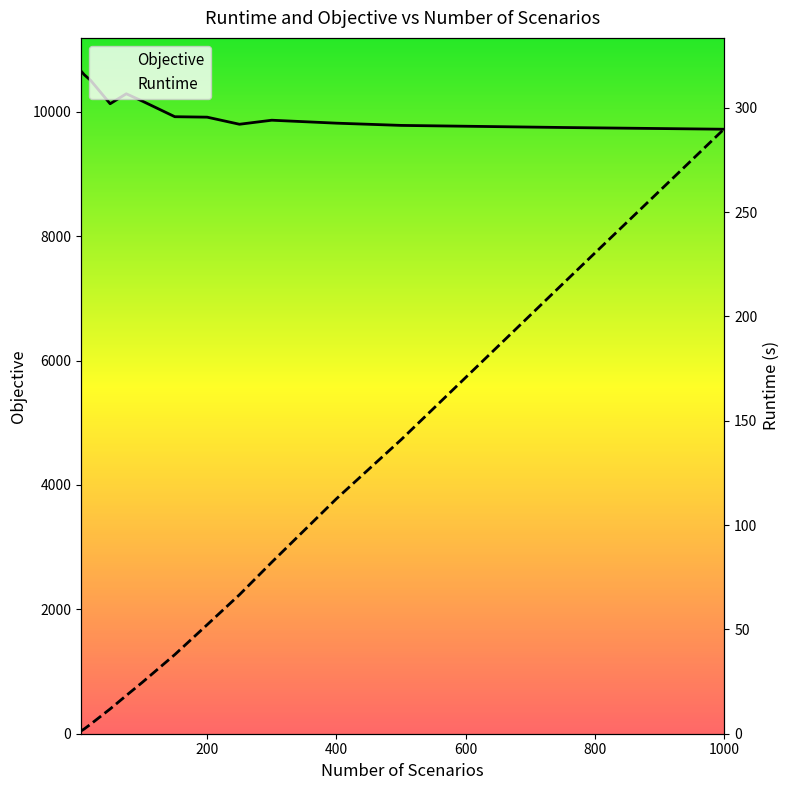

True or false: Objective and Runtime cross at least once.

False